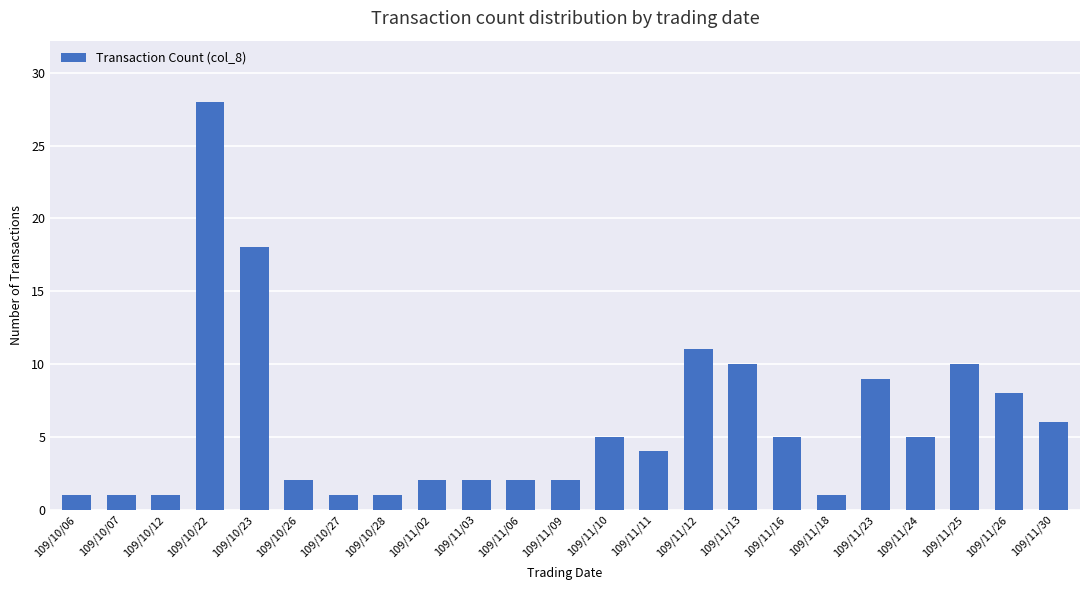

What is the greatest value displayed?

28